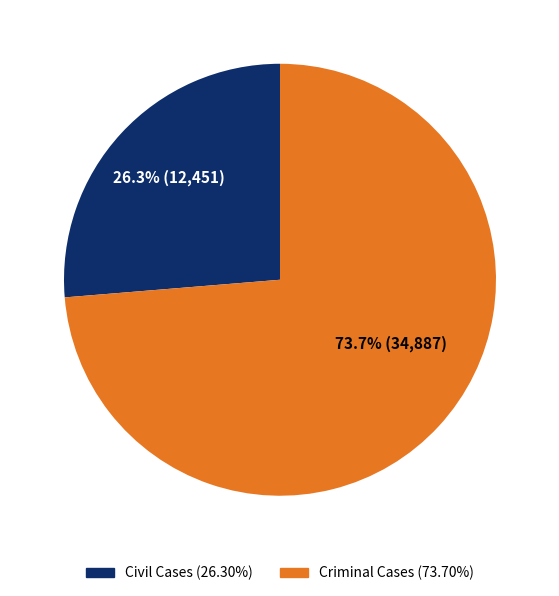

Does any single category account for the majority?

Yes